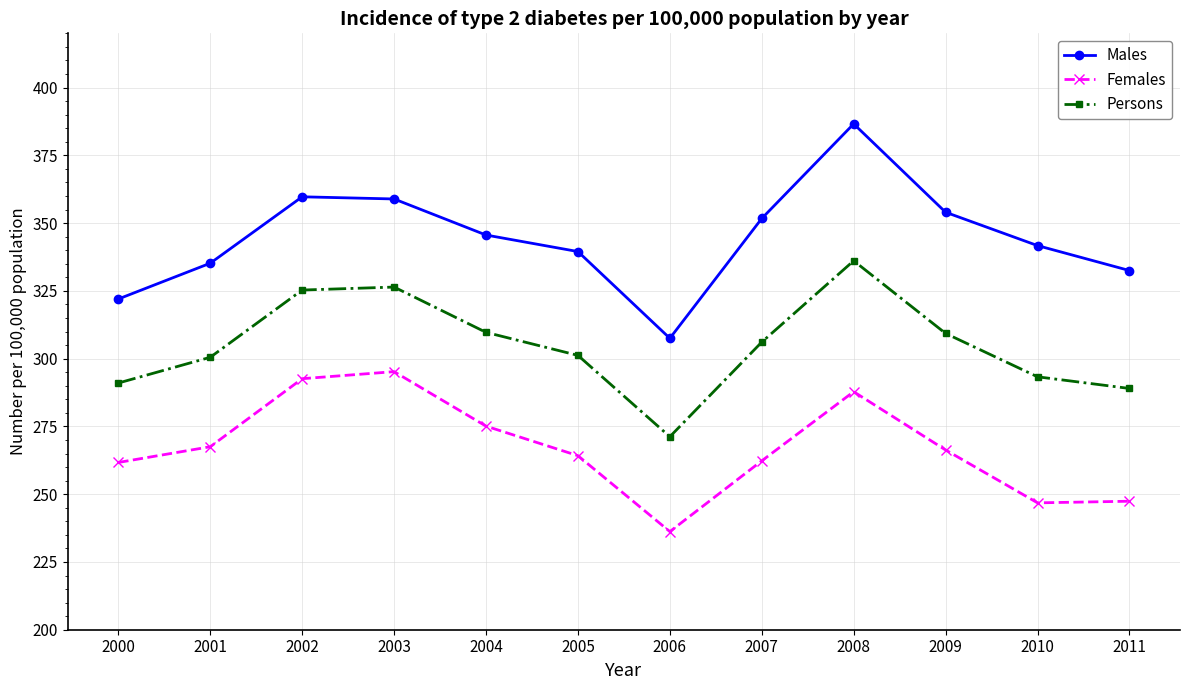

List the series in order of their overall mean, lowest first.

Females, Persons, Males